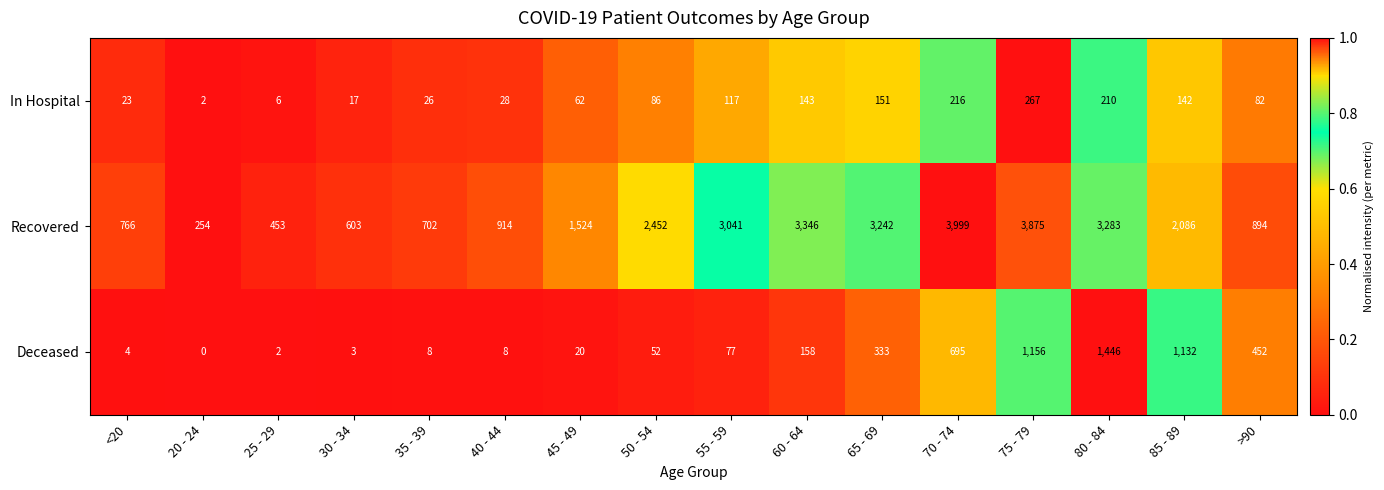

Where is Recovered nearest to the value 2126?

85 - 89